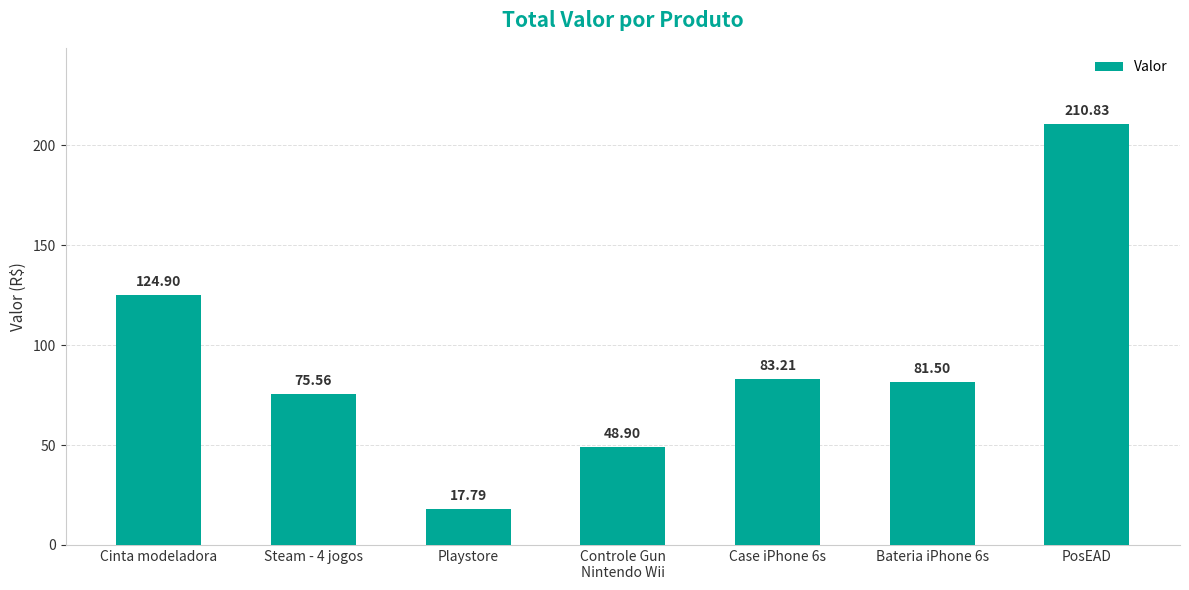

List the labels in order of value, largest first.

PosEAD, Cinta modeladora, Case iPhone 6s, Bateria iPhone 6s, Steam - 4 jogos, Controle Gun
Nintendo Wii, Playstore